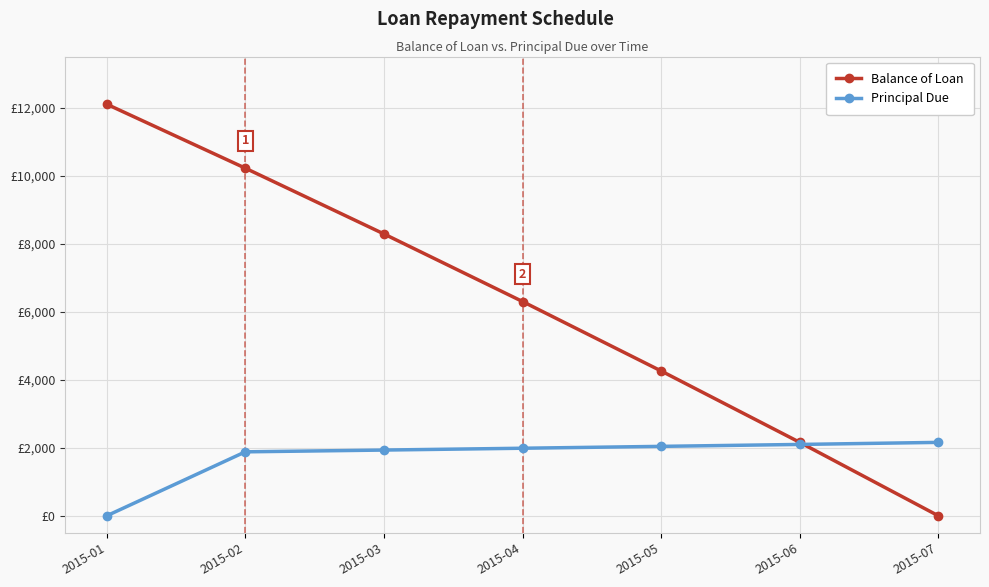

What is the average value of the Principal Due series?

1728.6